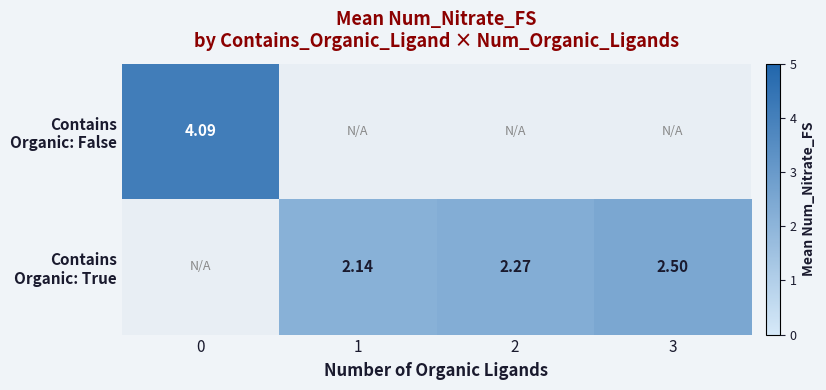

How many data points in Contains Organic: True are above 2?

3